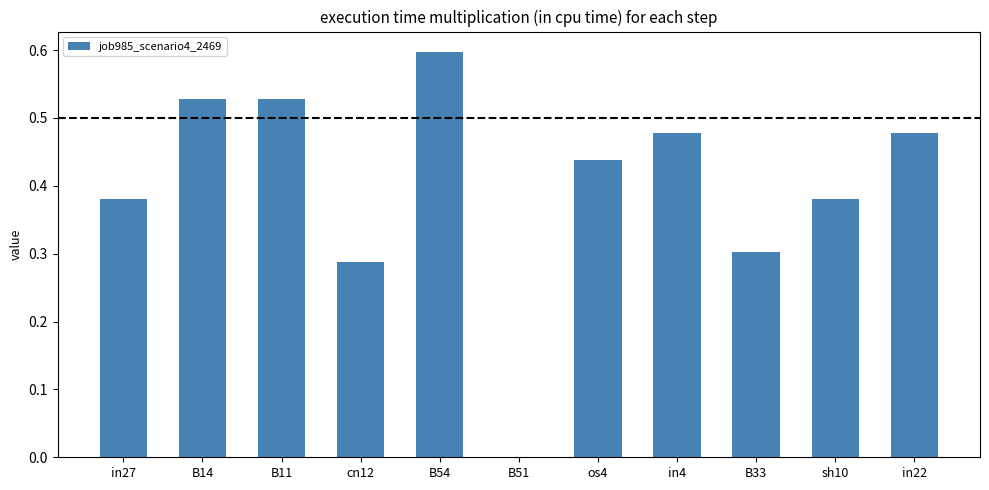

What is the change in value from B51 to in4?

+0.5